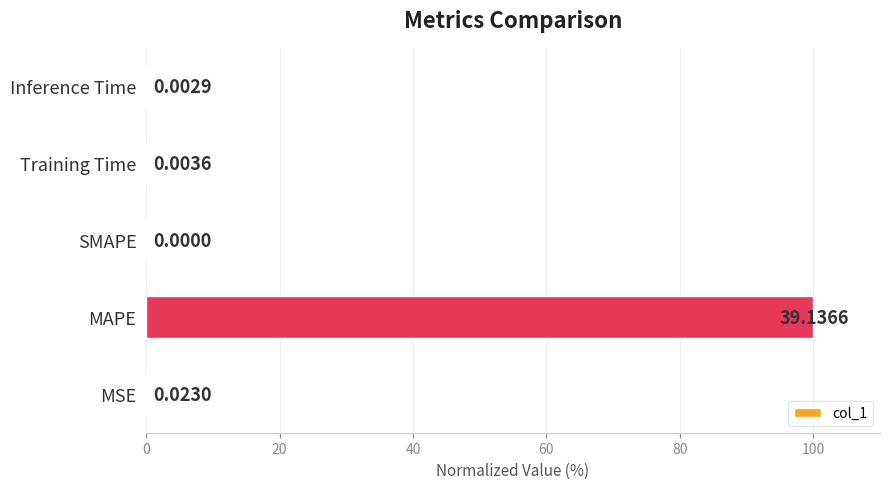

What is the sum of the values at MAPE and Training Time?

100.0